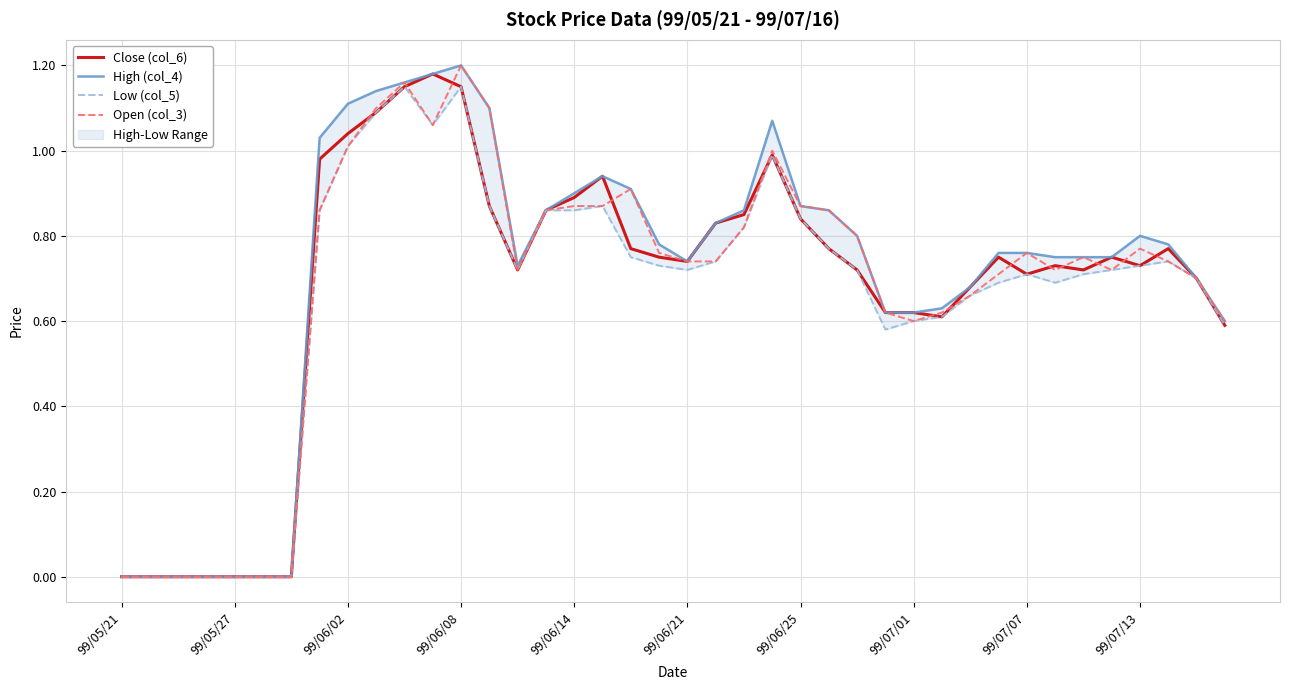

Which category has the highest value in the Open (col_3) series?

99/06/08